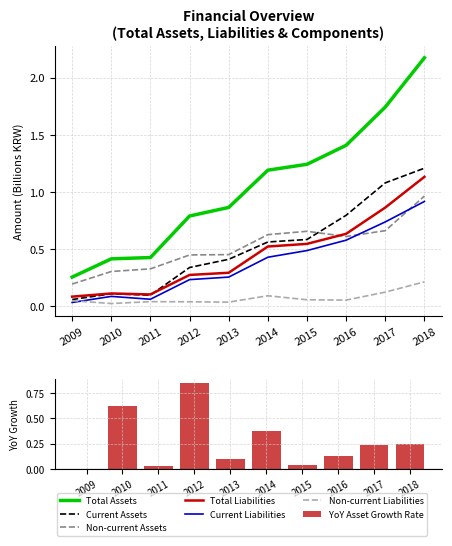

What is the difference between the maximum and minimum values in the Current Liabilities series?

0.9